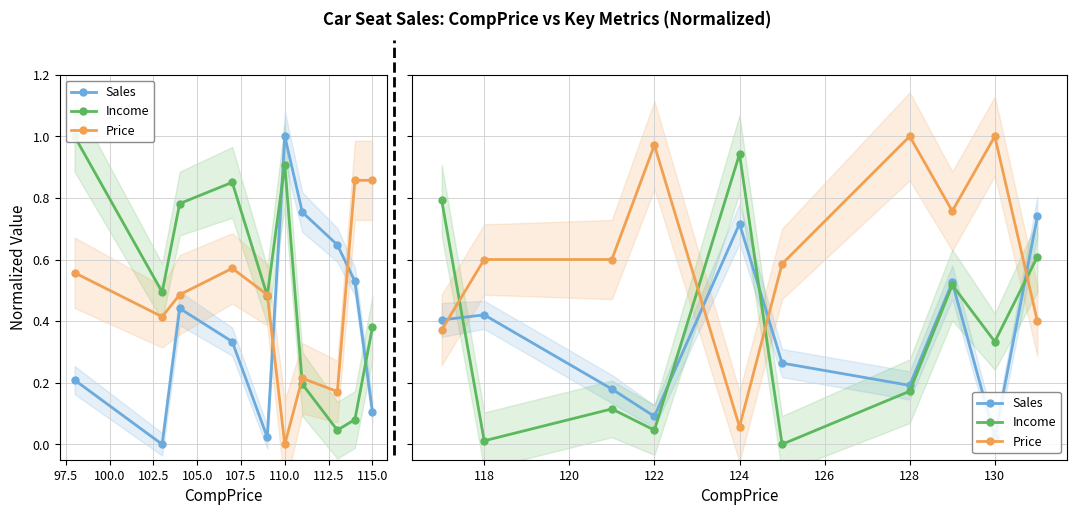

How many intersections are there between Price and Sales?

4